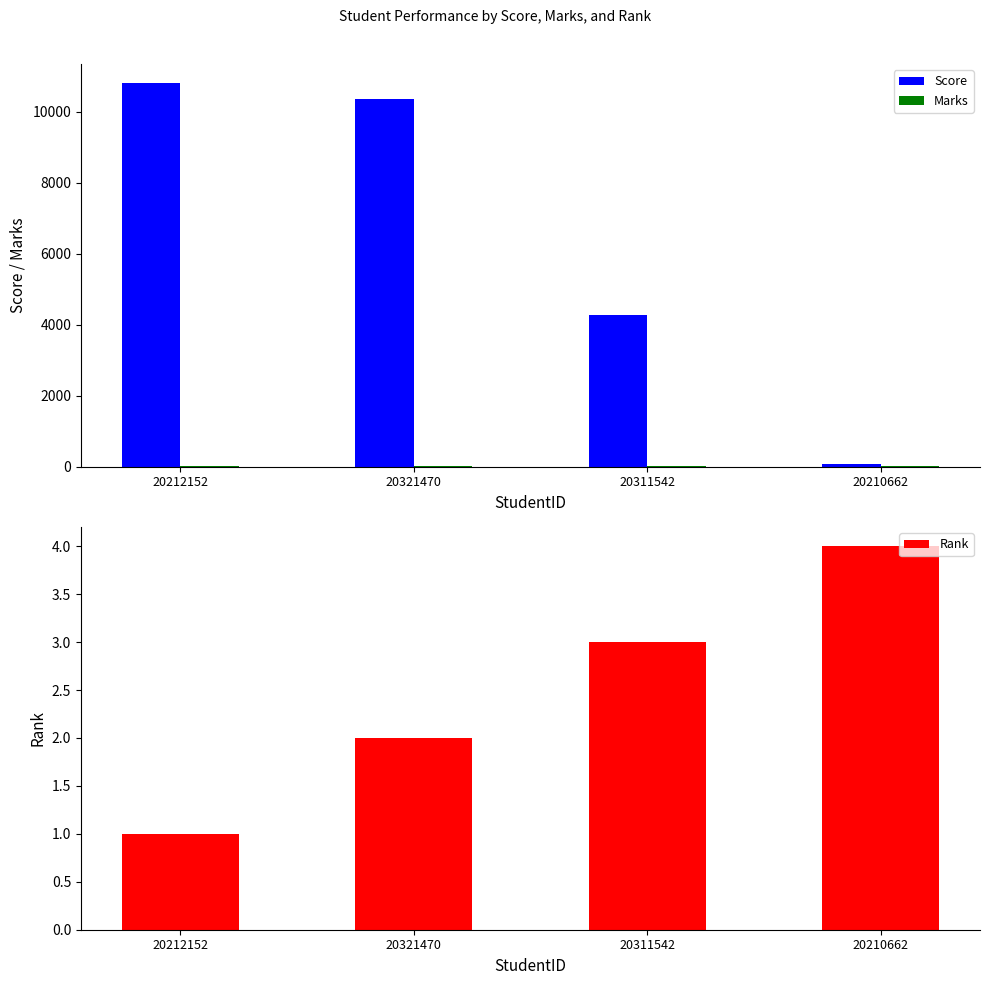

At which category is the sum across all series the highest?

20212152